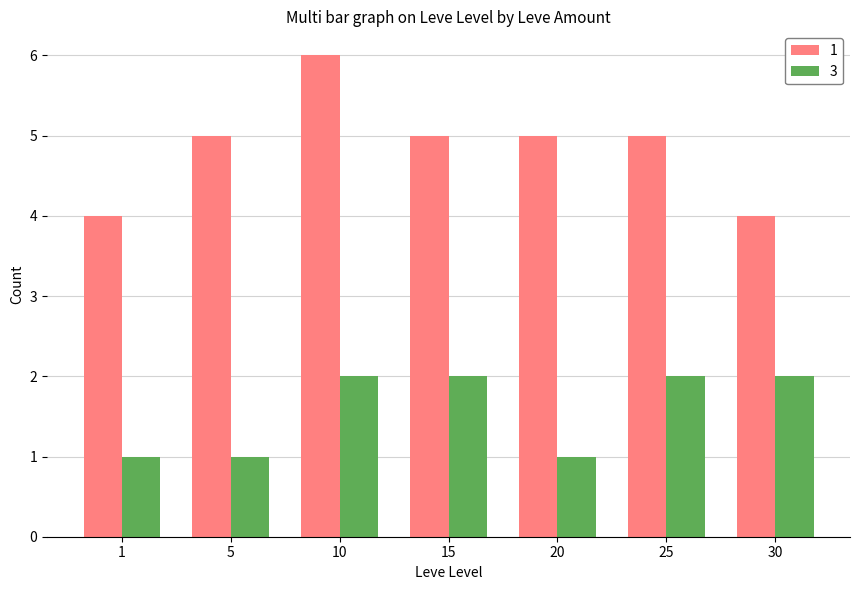

List the series in order of their peak value, highest first.

1, 3